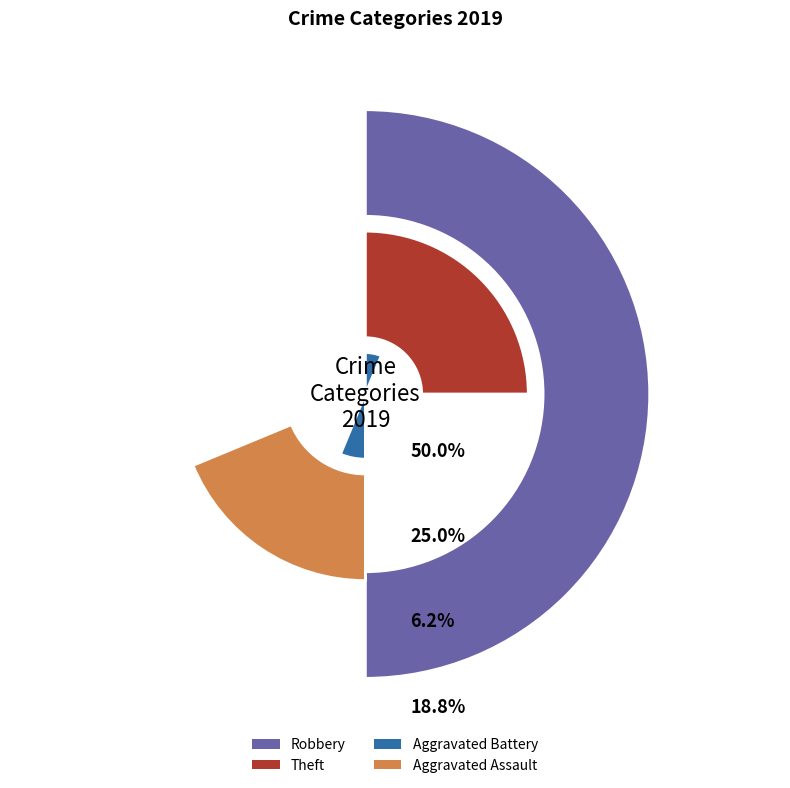

To the nearest percent, what percentage of the pie is Robbery?

50%